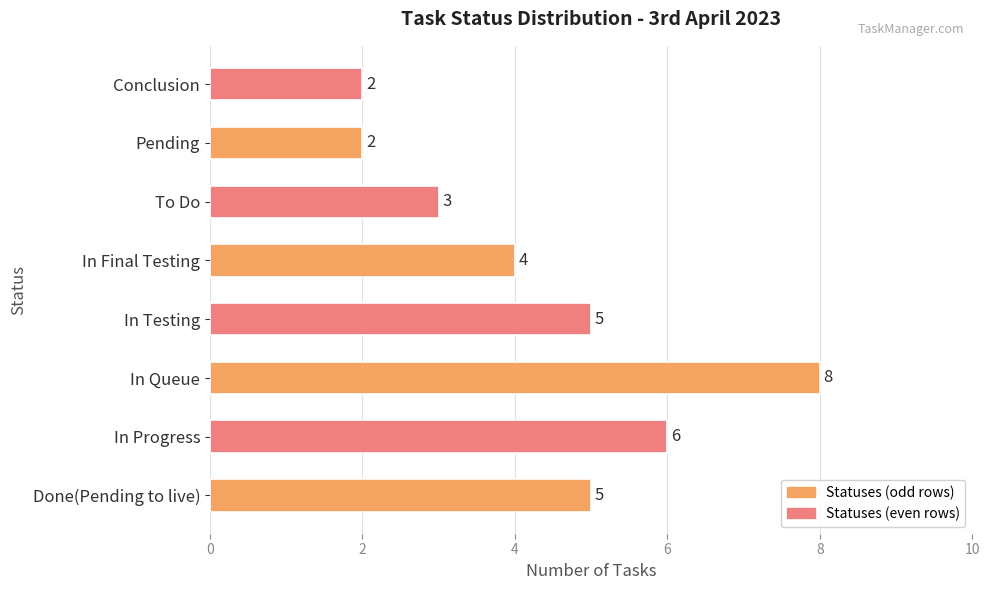

Is it true that the value at Pending is 2?

True